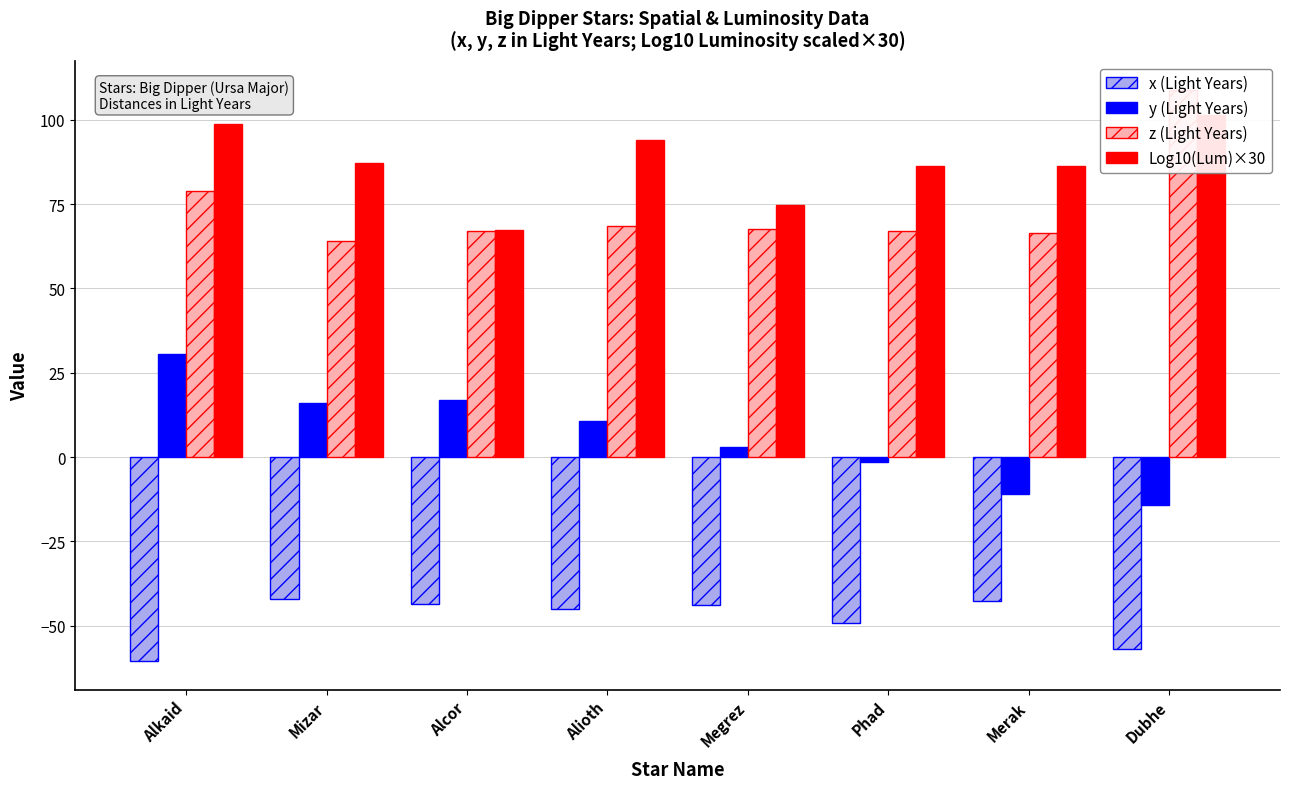

The value of z (Light Years) at Alkaid is 128.6. True or false?

False